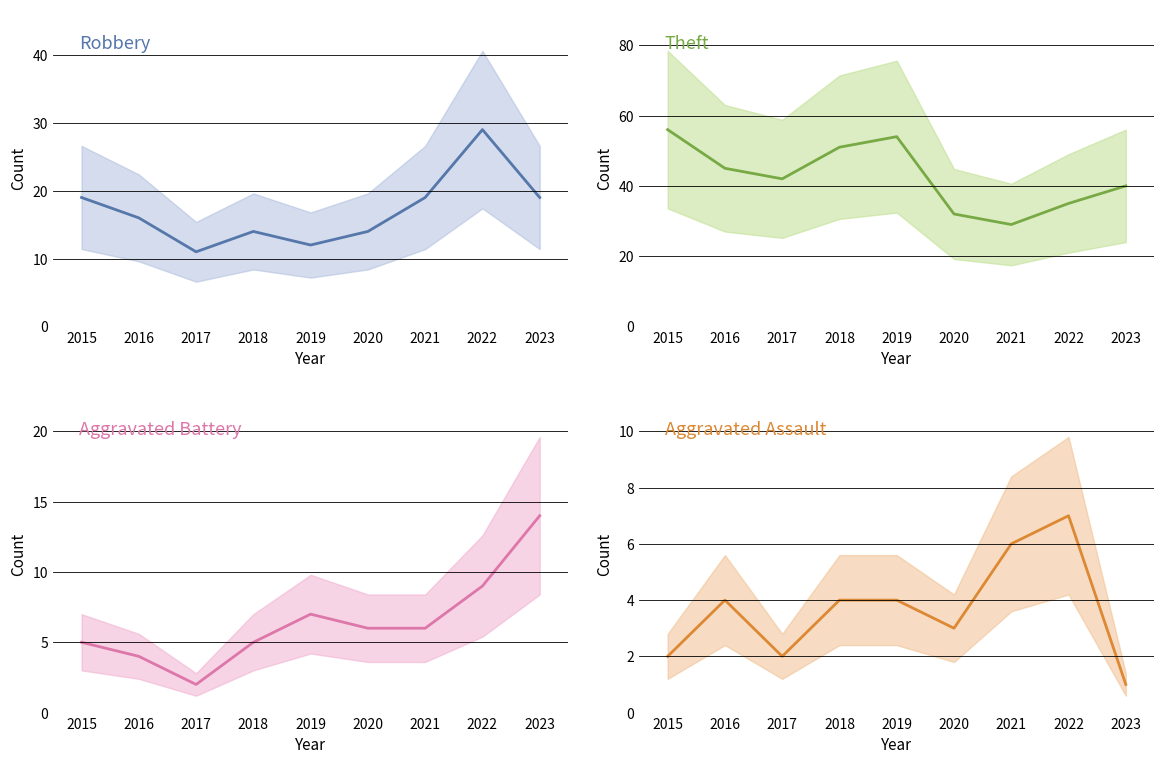

Rank the series by their maximum value, from highest to lowest.

Theft, Robbery, Aggravated Battery, Aggravated Assault